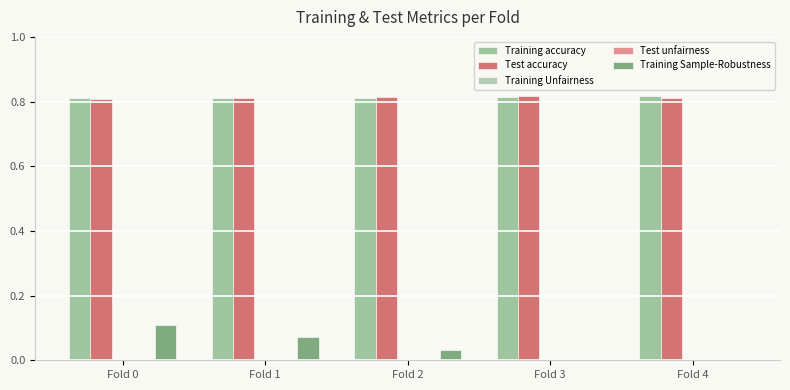

Reading left to right, what are all the values shown in this chart?

Training accuracy: Fold 0=0.8	Fold 1=0.8	Fold 2=0.8	Fold 3=0.8	Fold 4=0.8
Test accuracy: Fold 0=0.8	Fold 1=0.8	Fold 2=0.8	Fold 3=0.8	Fold 4=0.8
Training Unfairness: Fold 0=0.0	Fold 1=0.0	Fold 2=0.0	Fold 3=0.0	Fold 4=0.0
Test unfairness: Fold 0=0.0	Fold 1=0.0	Fold 2=0.0	Fold 3=0.0	Fold 4=0.0
Training Sample-Robustness: Fold 0=0.1	Fold 1=0.1	Fold 2=0.0	Fold 3=0.0	Fold 4=0.0